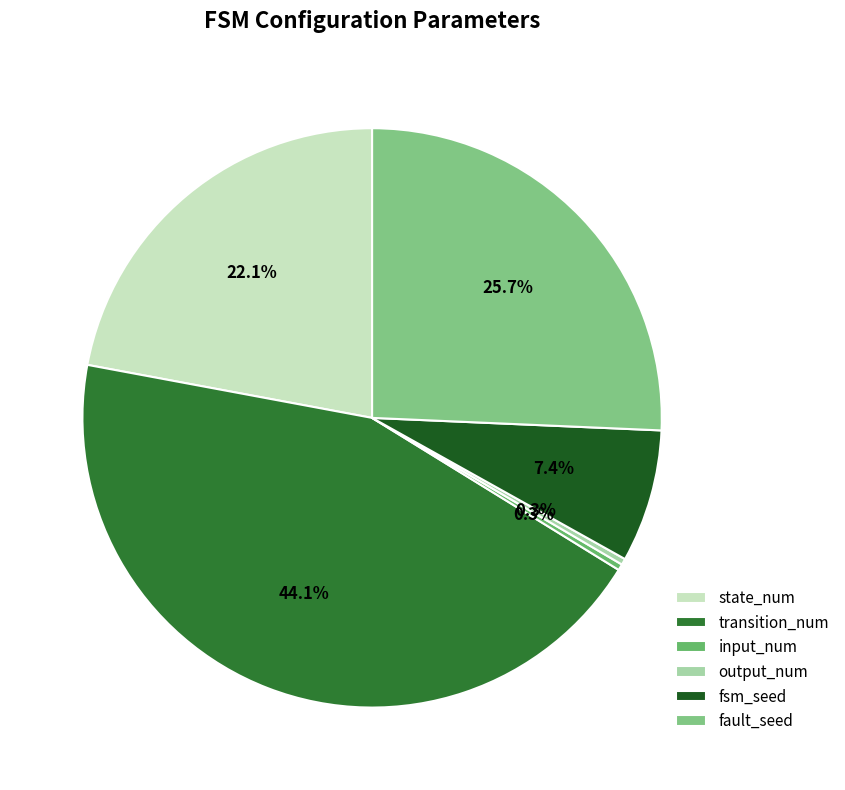

Count the number of slices in the pie.

6